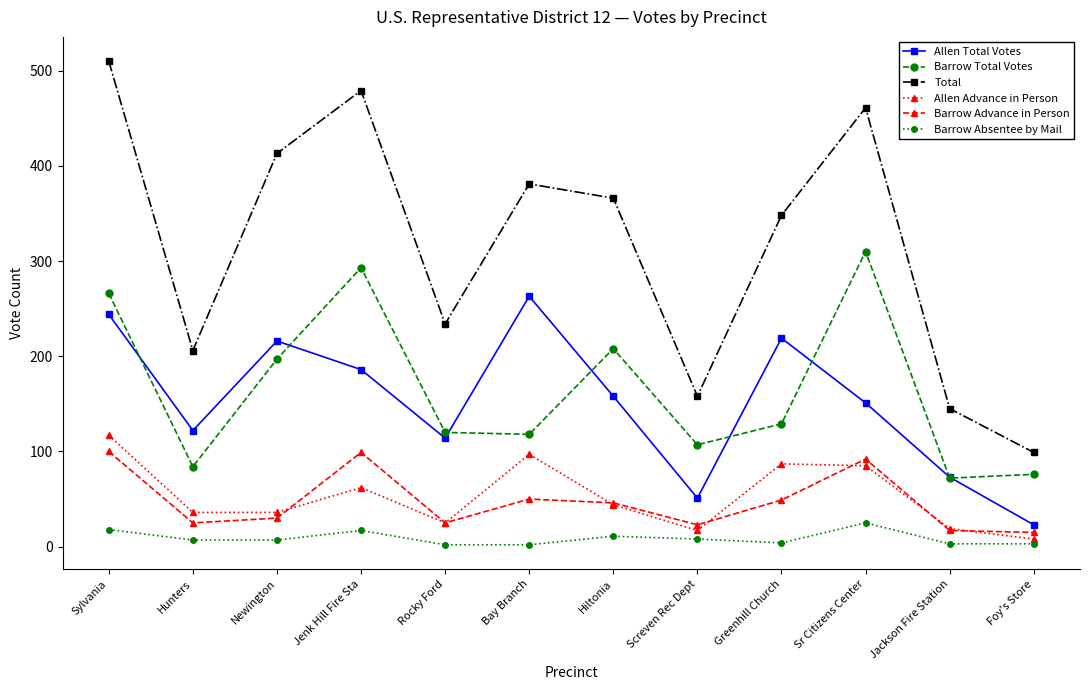

What is the highest value of the Allen Total Votes series?

263